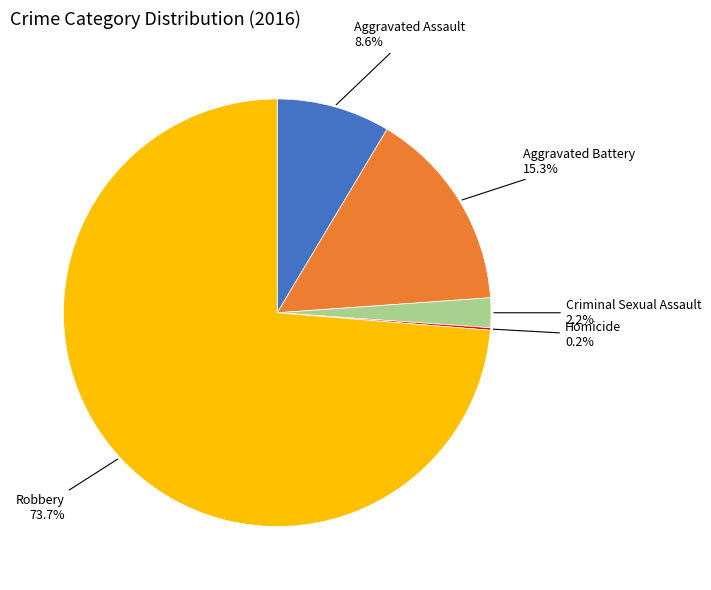

Does any single category account for the majority?

Yes